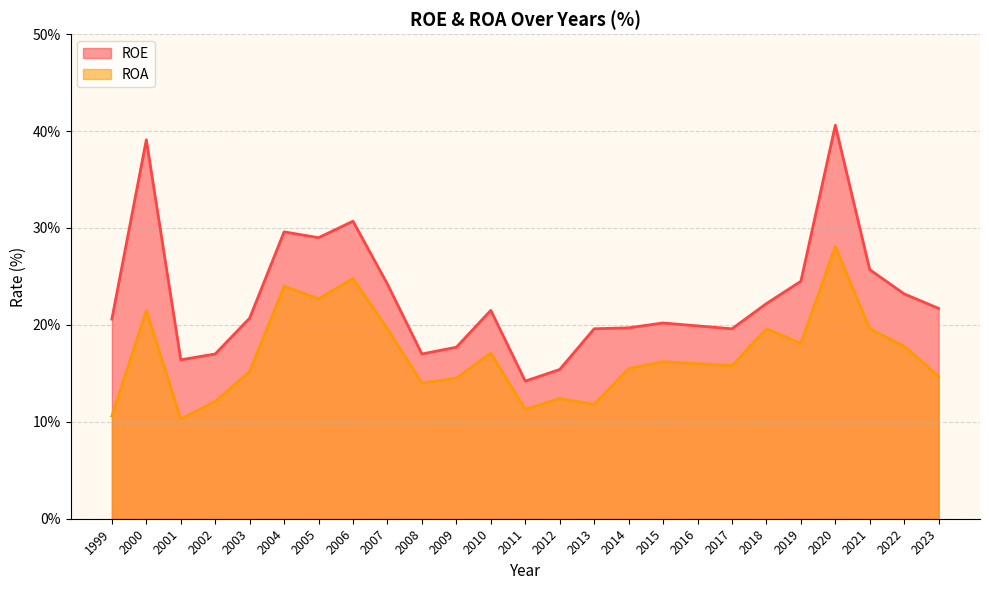

Which series has the largest range (max minus min)?

ROE